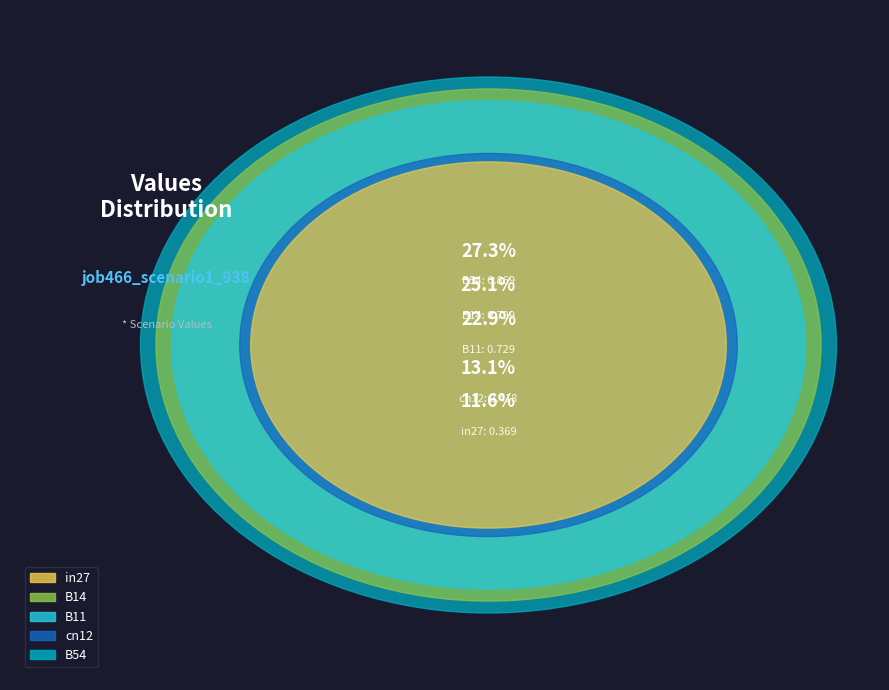

Rank the categories by value from lowest to highest.

in27, cn12, B11, B14, B54